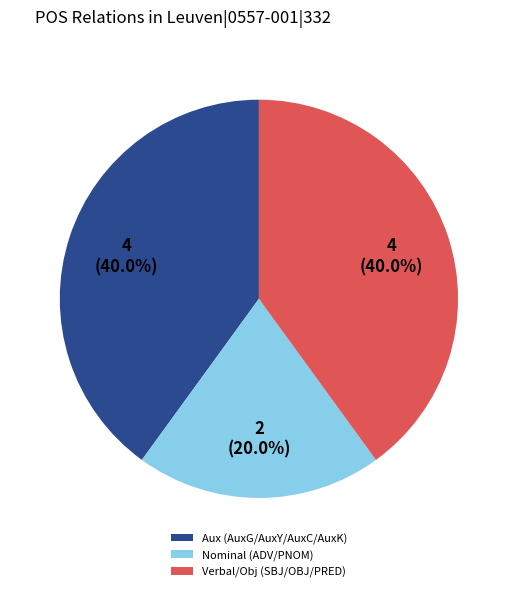

Which has a higher value, Nominal (ADV/PNOM) or Verbal/Obj (SBJ/OBJ/PRED)?

Verbal/Obj (SBJ/OBJ/PRED)